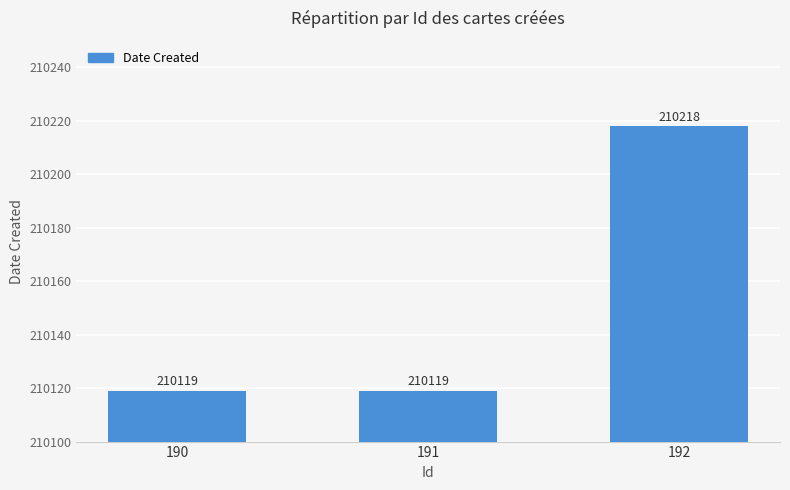

How many bars are there in total?

3